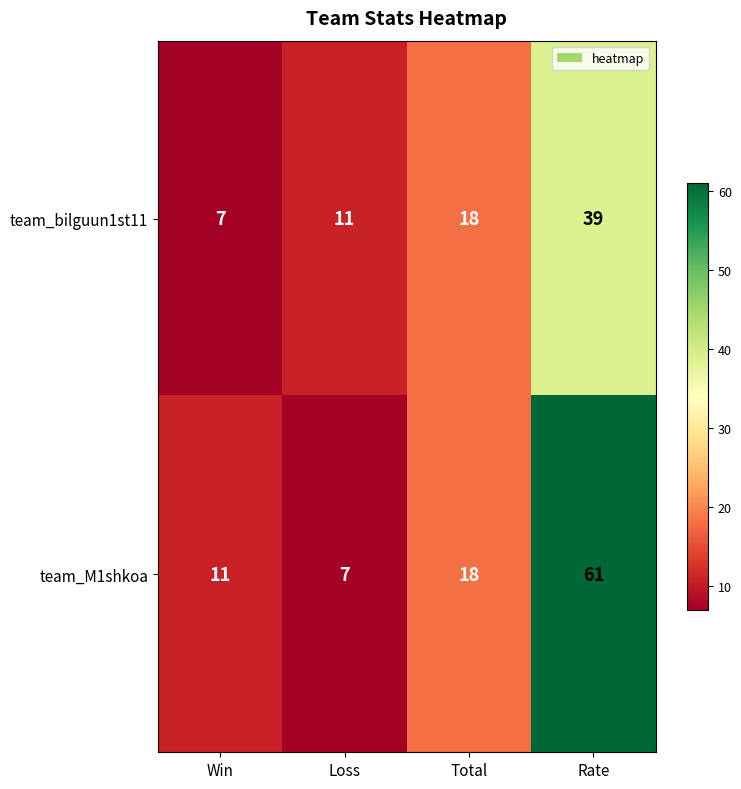

List the series in order of their peak value, highest first.

team_M1shkoa, team_bilguun1st11